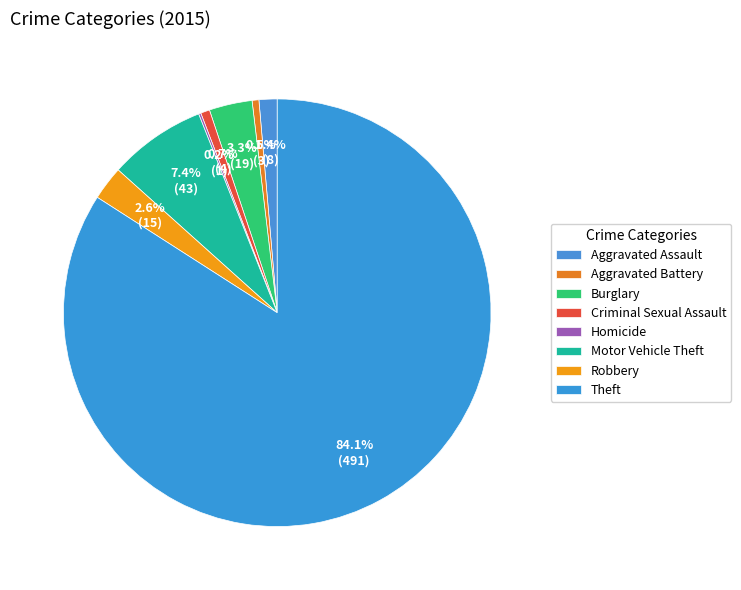

Is it true that Robbery is 3% of the pie?

True